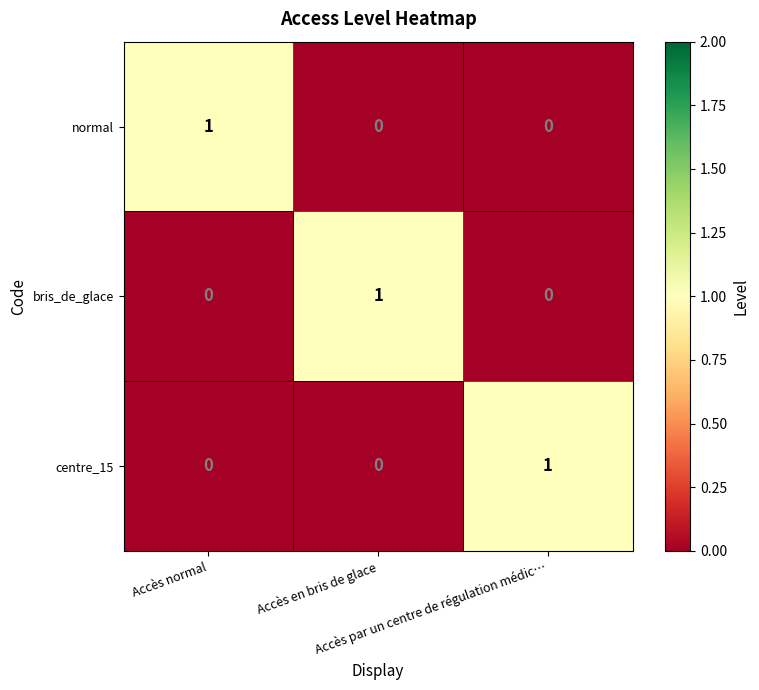

Count the normal values in the range 0 to 1.

3